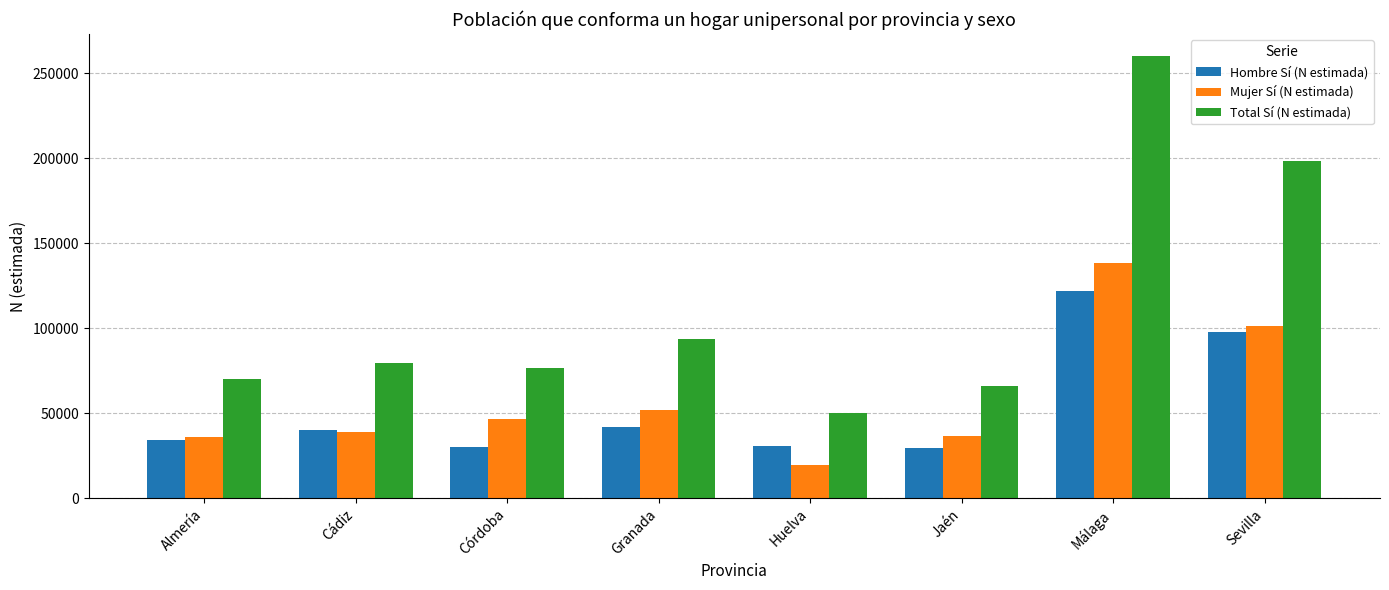

Is the value of Hombre Sí (N estimada) at Jaén greater than the value of Mujer Sí (N estimada) at Granada?

No